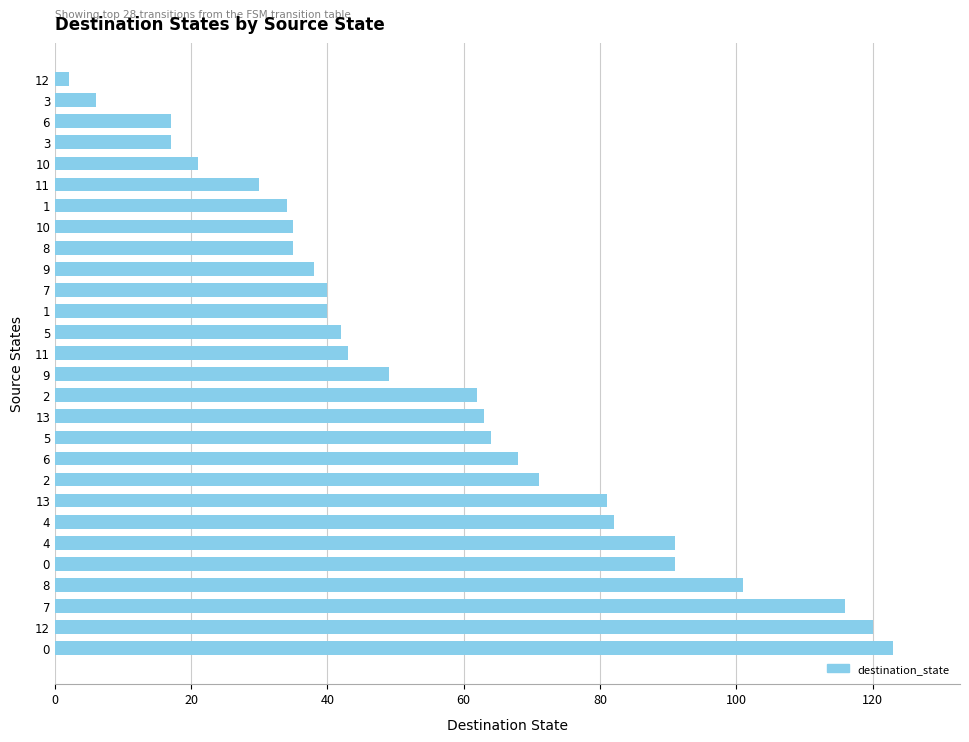

How many bars are there in total?

28